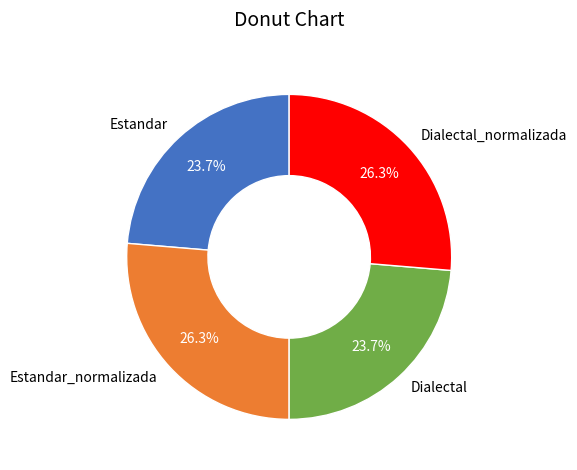

Is it true that Estandar is 24% of the pie?

True